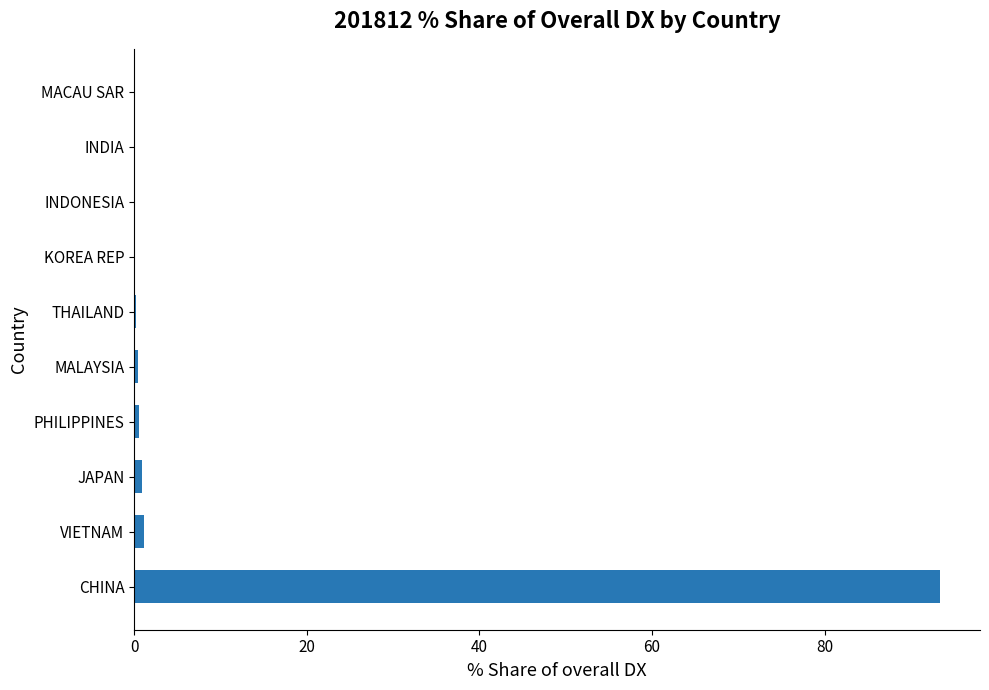

What is the maximum value shown in the chart?

93.3